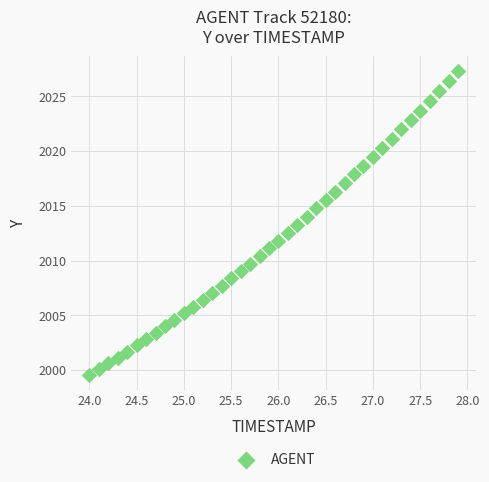

What is the range of X values (max minus min)?

3.9